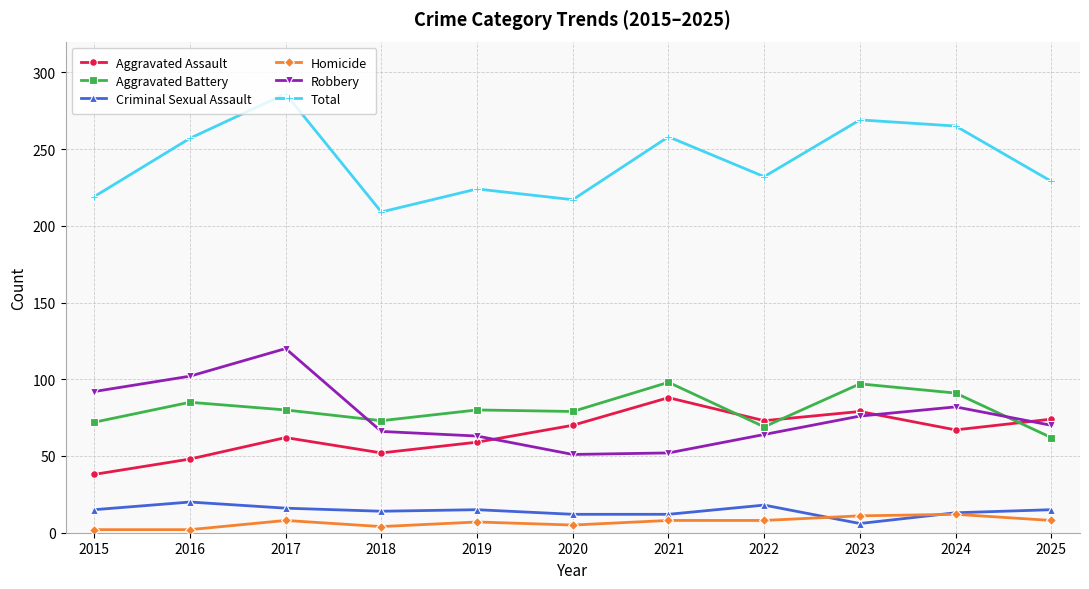

The Robbery series shows 52 at 2021. True or false?

True